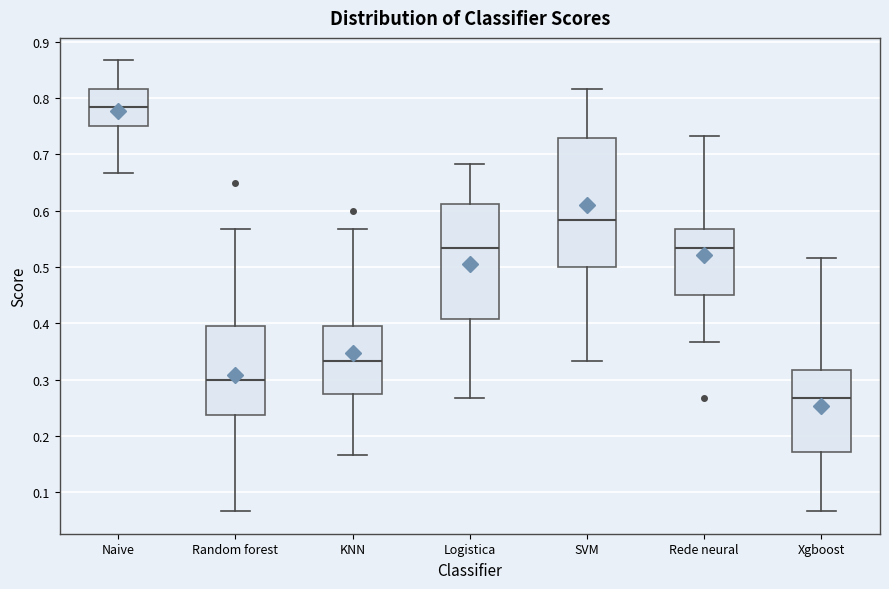

Reading left to right, transcribe this box plot: for each box, give where its median line is, the range the box spans, and where its two whiskers end, as read against the y-axis. The values are not printed on the chart, so give them approximately, as read against the axis.

Naive: median 0.78, box 0.75 to 0.82, whiskers 0.67 to 0.87
Random forest: median 0.30, box 0.24 to 0.40, whiskers 0.07 to 0.57
KNN: median 0.33, box 0.28 to 0.40, whiskers 0.17 to 0.57
Logistica: median 0.53, box 0.41 to 0.61, whiskers 0.27 to 0.68
SVM: median 0.58, box 0.50 to 0.73, whiskers 0.33 to 0.82
Rede neural: median 0.53, box 0.45 to 0.57, whiskers 0.37 to 0.73
Xgboost: median 0.27, box 0.17 to 0.32, whiskers 0.07 to 0.52